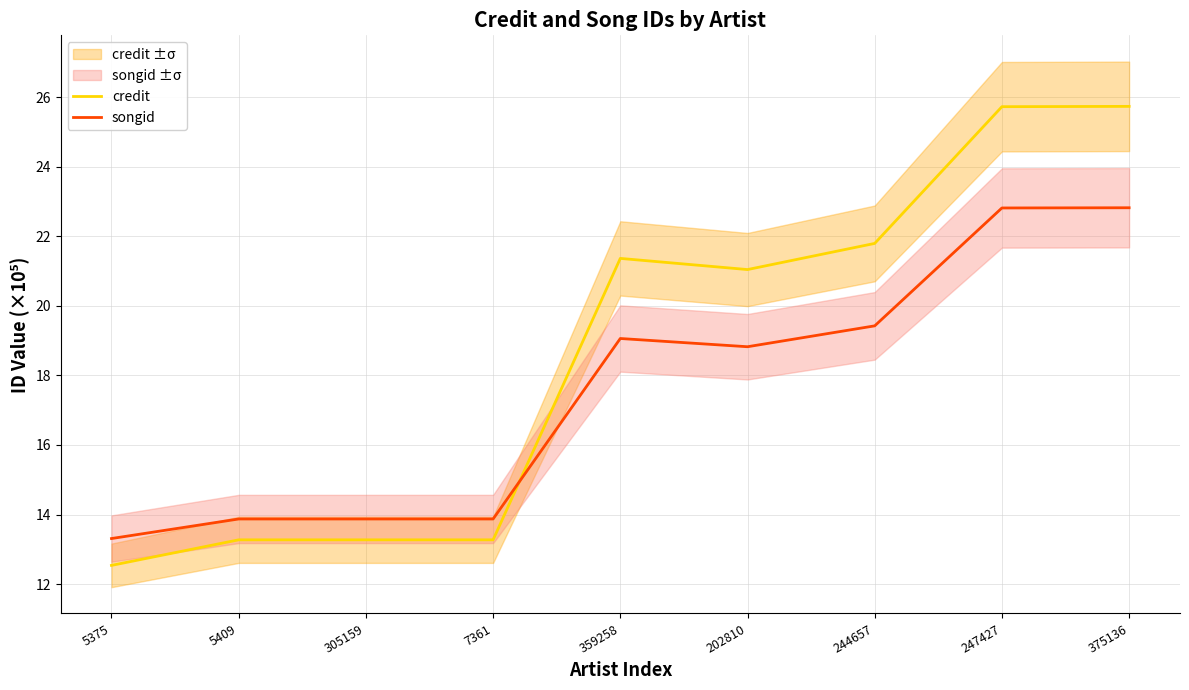

What is the difference between the maximum and second lowest values in the credit series?

12.5